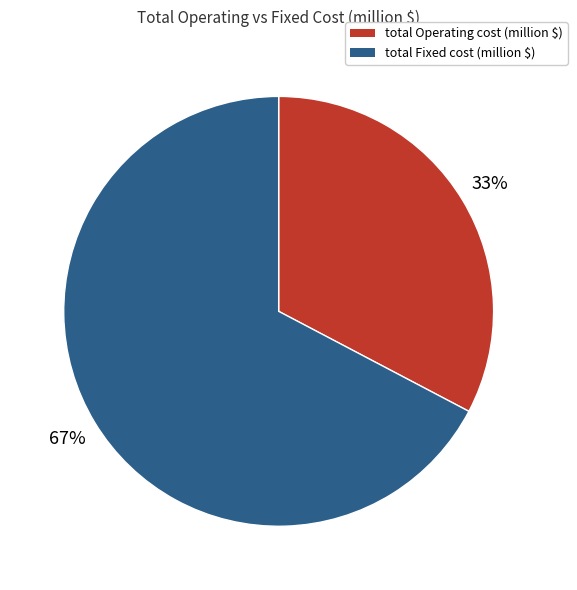

To the nearest percent, what percentage of the pie is total Fixed cost (million $)?

67%